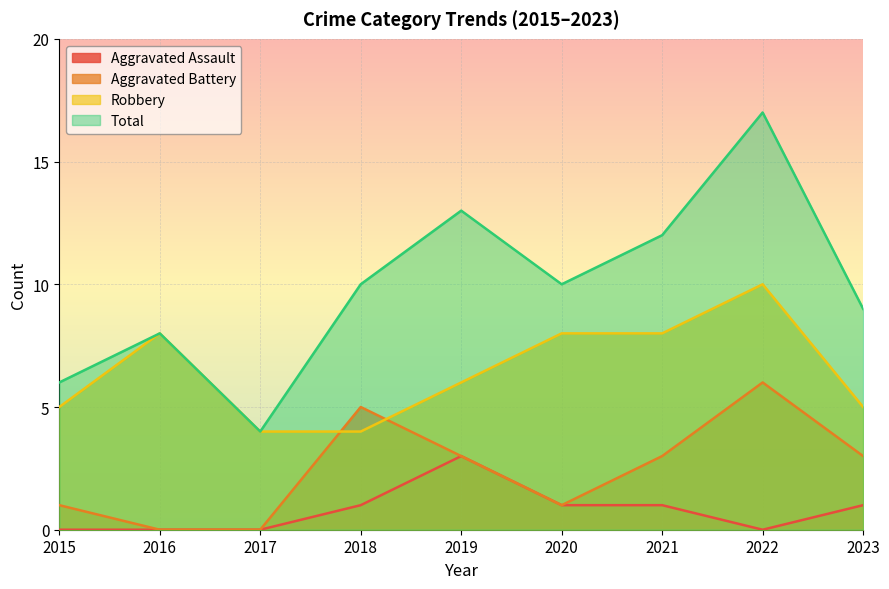

How many lines are shown in the chart?

4